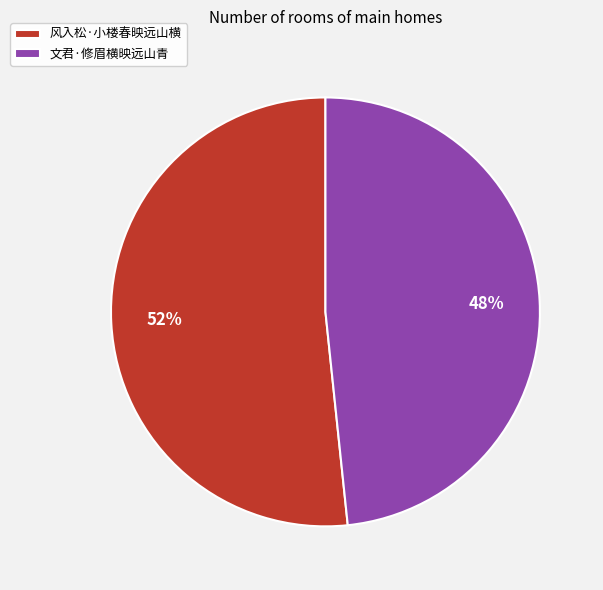

Is there any slice that represents more than half of the pie?

Yes